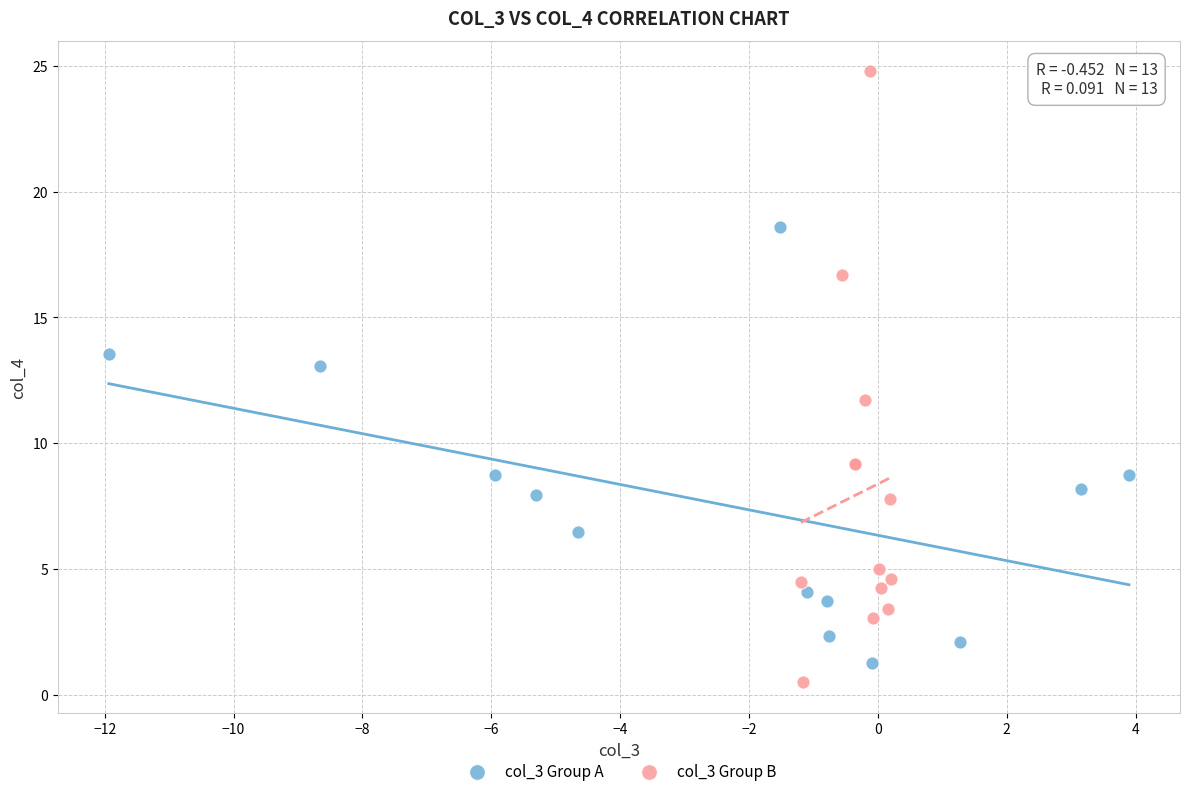

Which series contains the highest Y value?

col_3 Group B